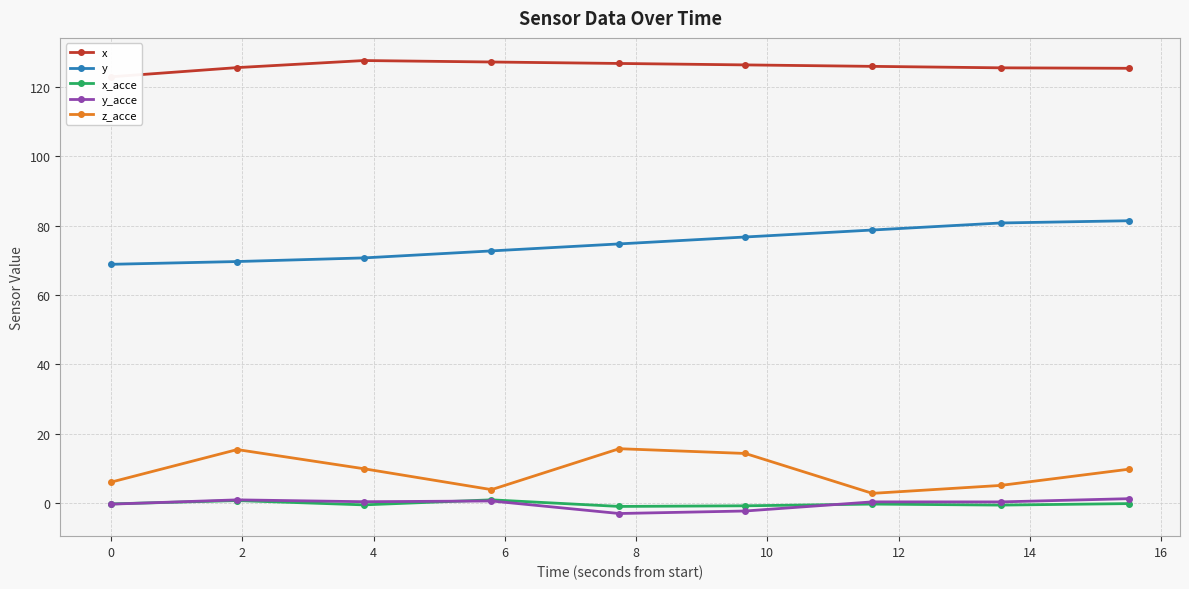

How many data points in y are less than 74?

4